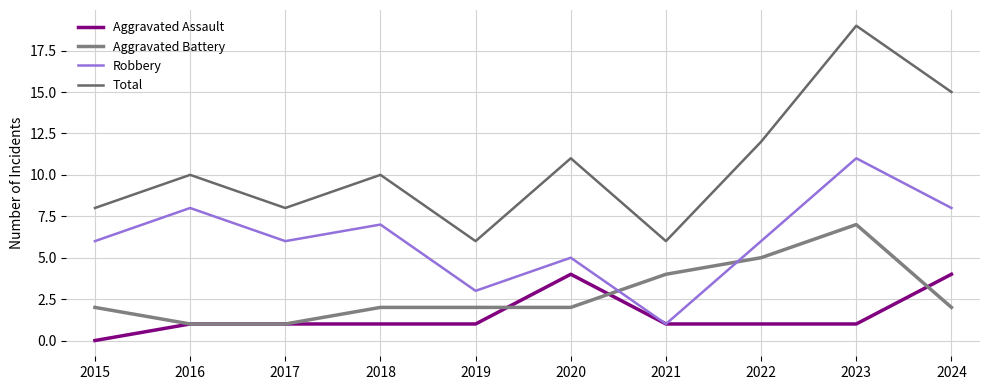

At which label is Aggravated Battery closest to 4?

2021